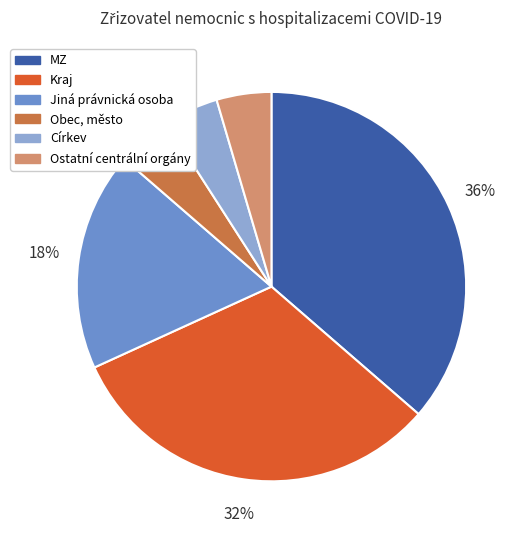

To the nearest percent, what is the combined percentage of Jiná právnická osoba and Církev?

23%